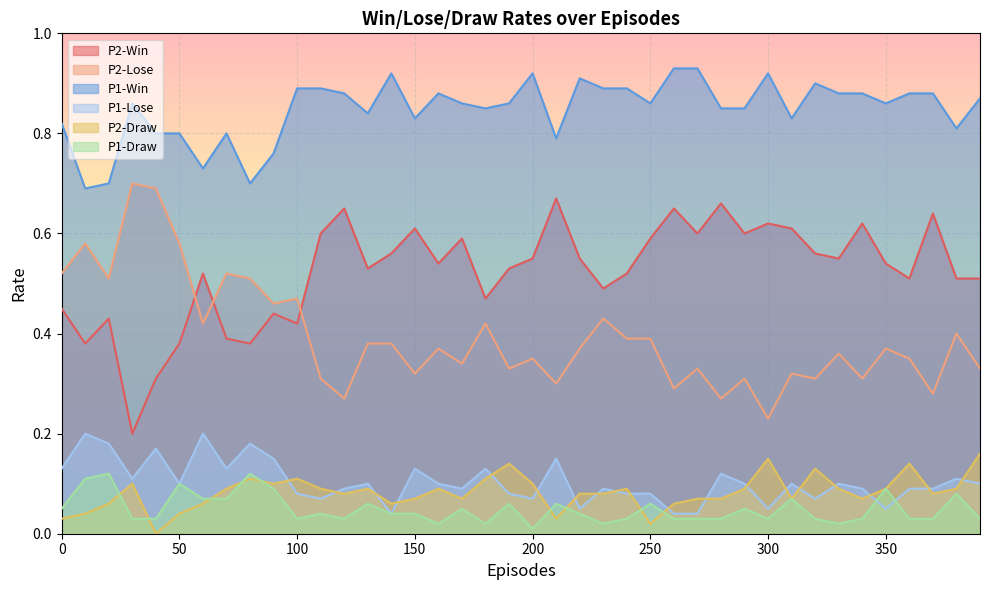

What is the value of the P1-Lose point at the 14th from the left?

0.1